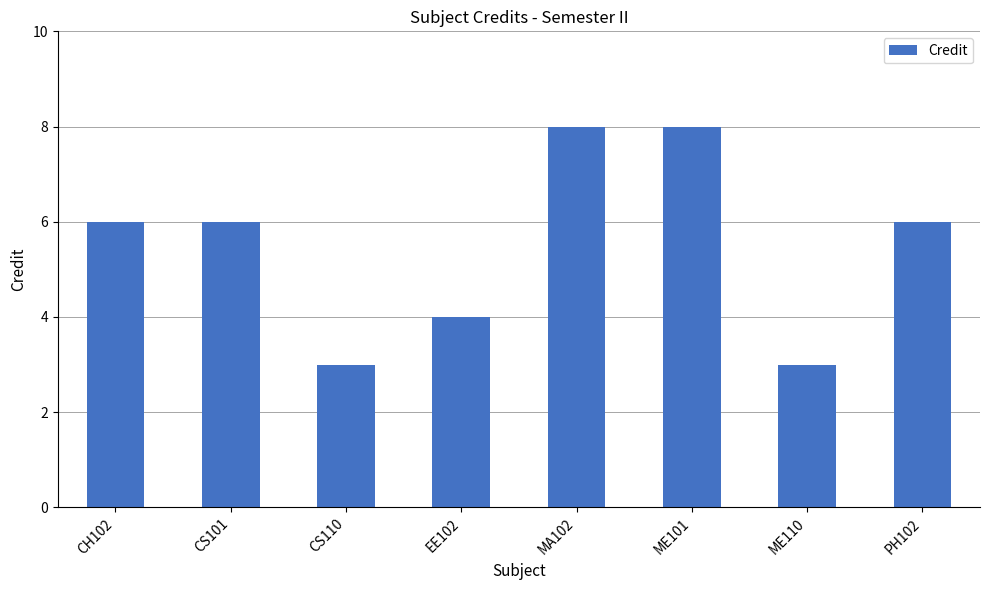

Count the values in the range 4 to 8.

6